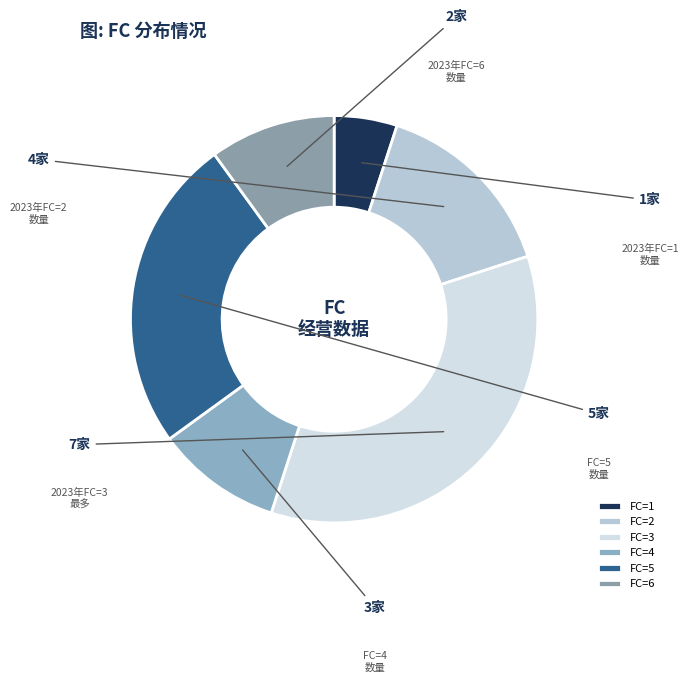

How many slices are in this pie chart?

6